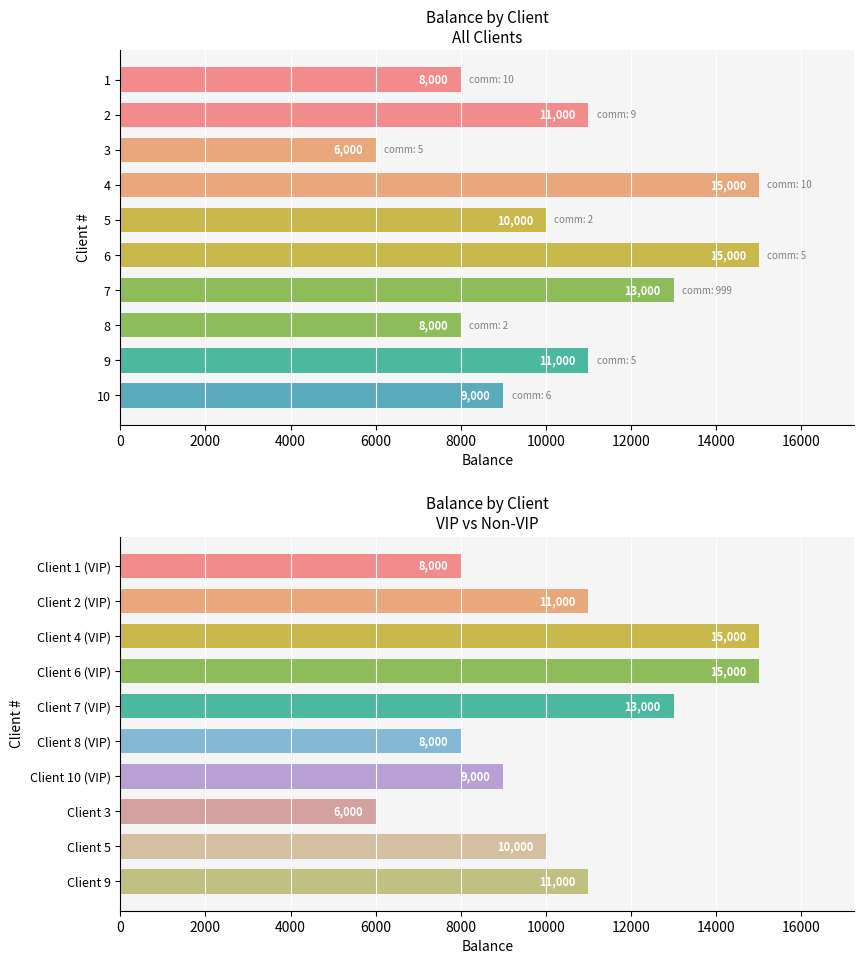

Does the chart contain any negative values?

No